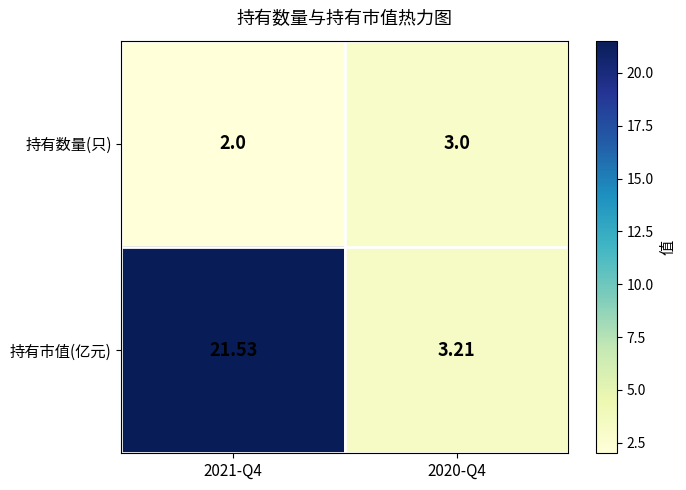

Is the value of 持有数量(只) at 2021-Q4 greater than the value of 持有市值(亿元) at 2021-Q4?

No